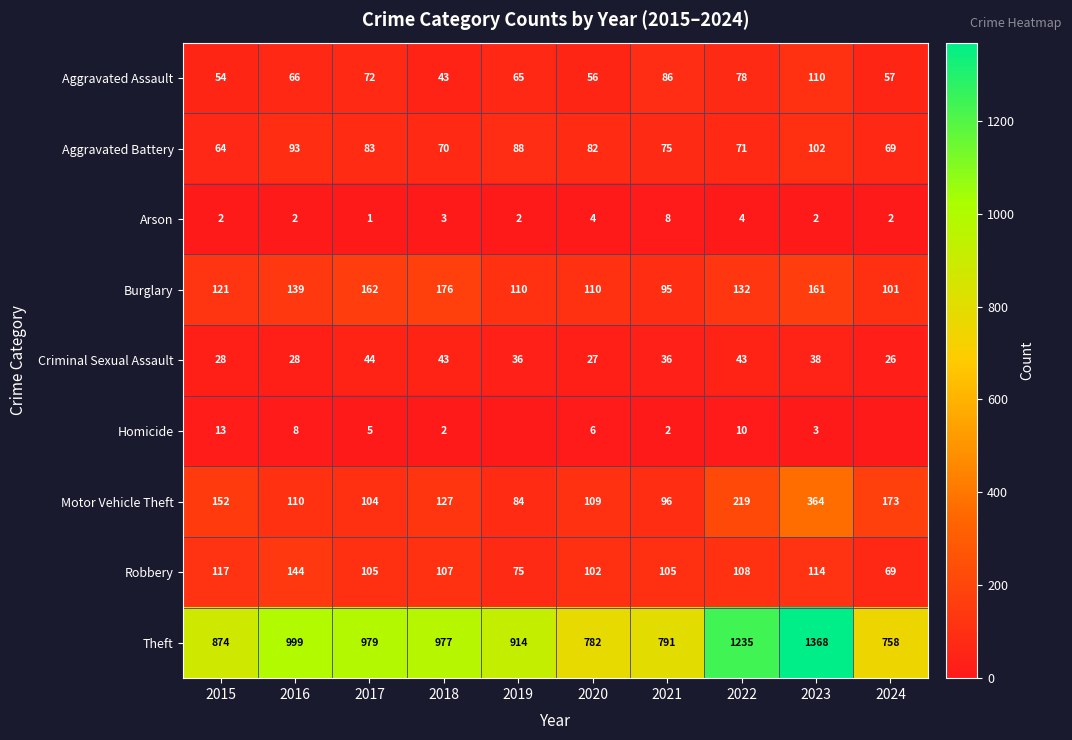

Between 2018 and 2020, which series saw the biggest shift?

Theft